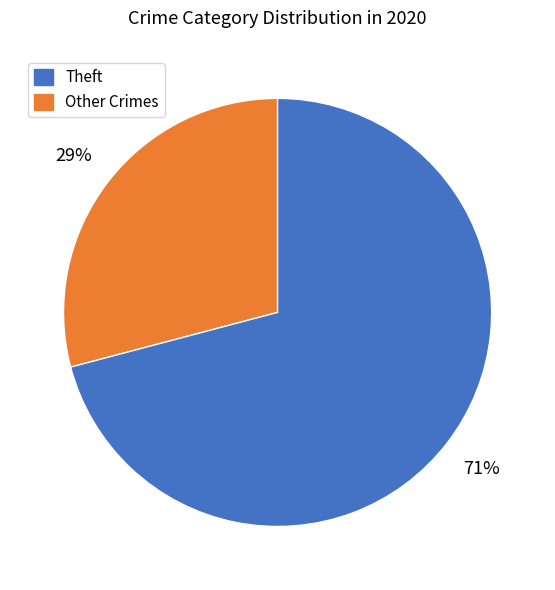

To the nearest percent, what is the average slice percentage?

50%